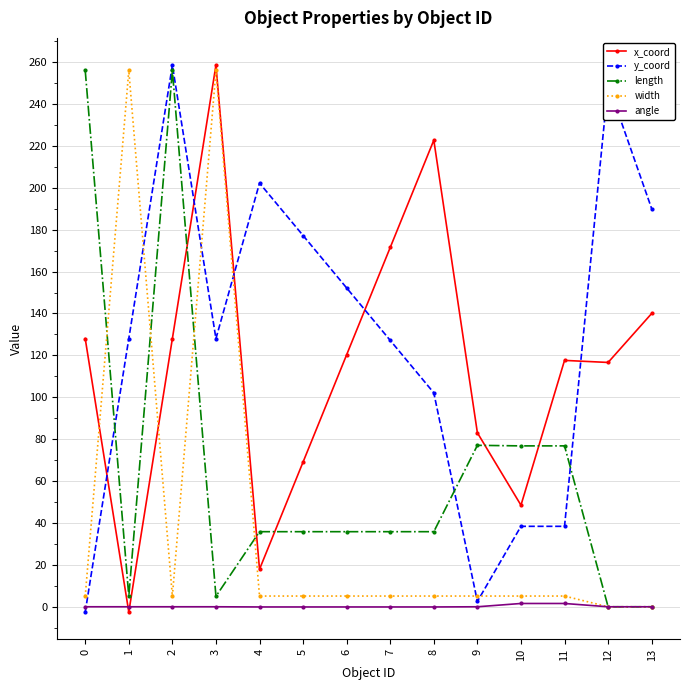

How many positive values does the y_coord series have?

13